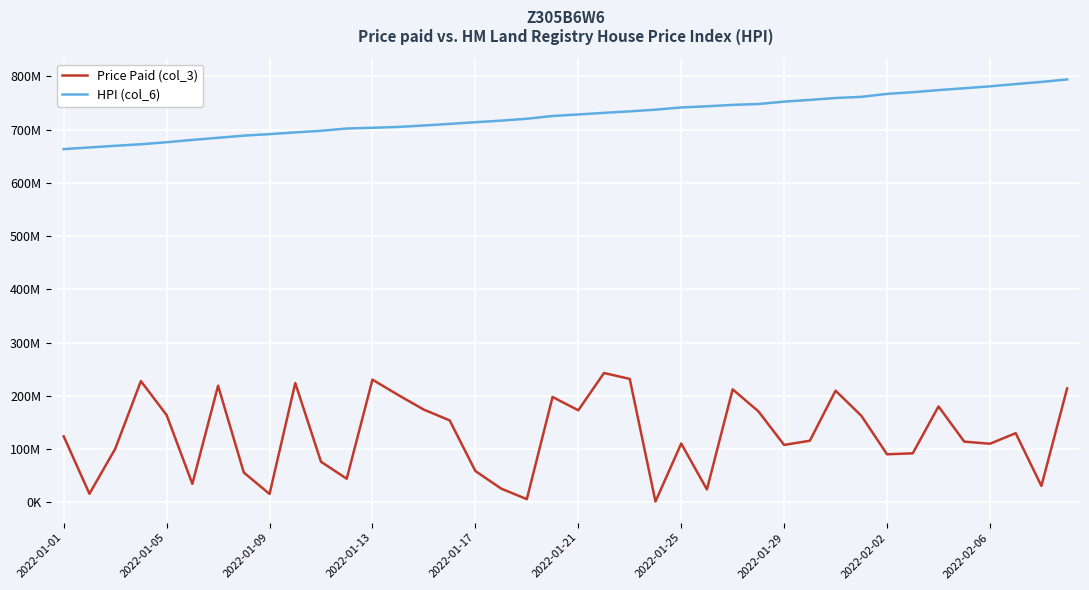

What are all the series names shown in the legend?

Price Paid (col_3), HPI (col_6)